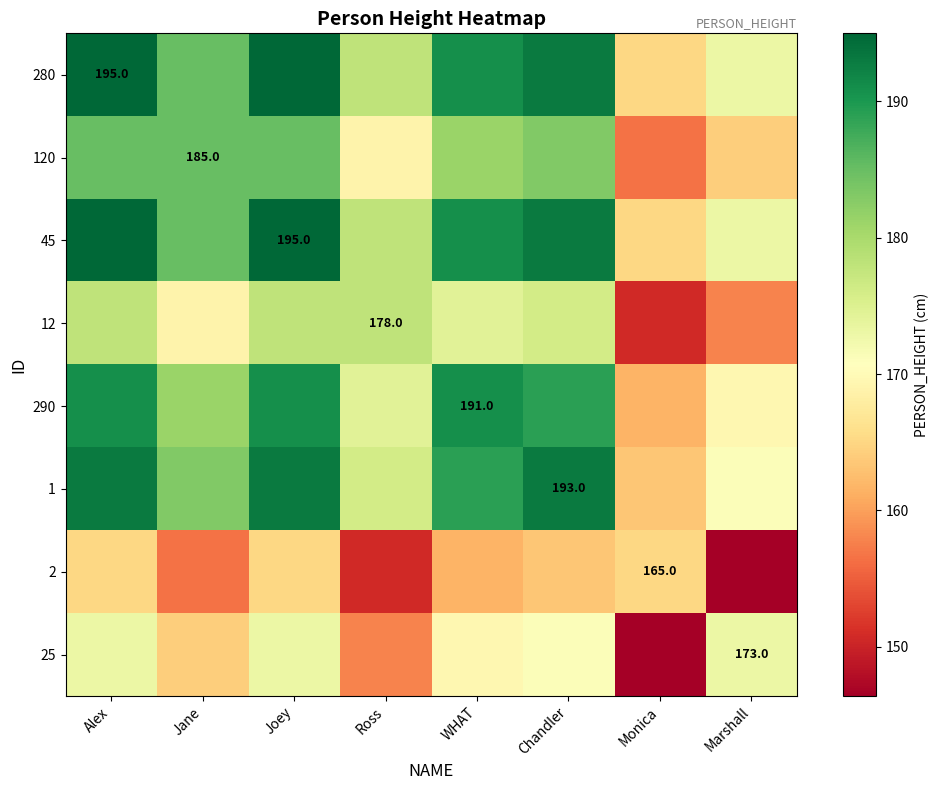

What is the total value across all series at Monica?

1273.5